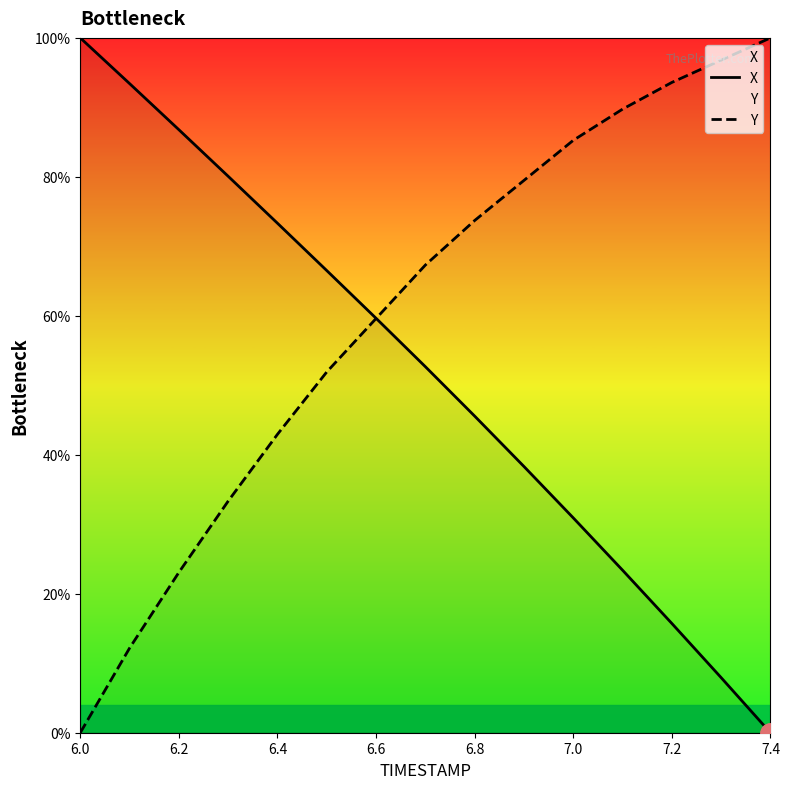

True or false: Y has a value of 101.2 at 6.6.

False